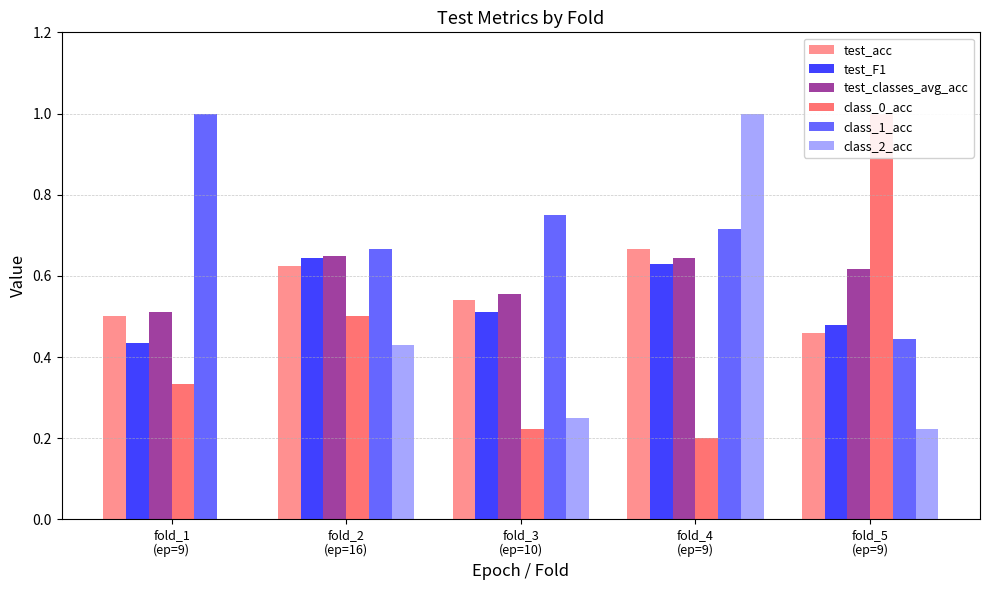

Which series changed the most between fold_1
(ep=9) and fold_4
(ep=9)?

class_2_acc